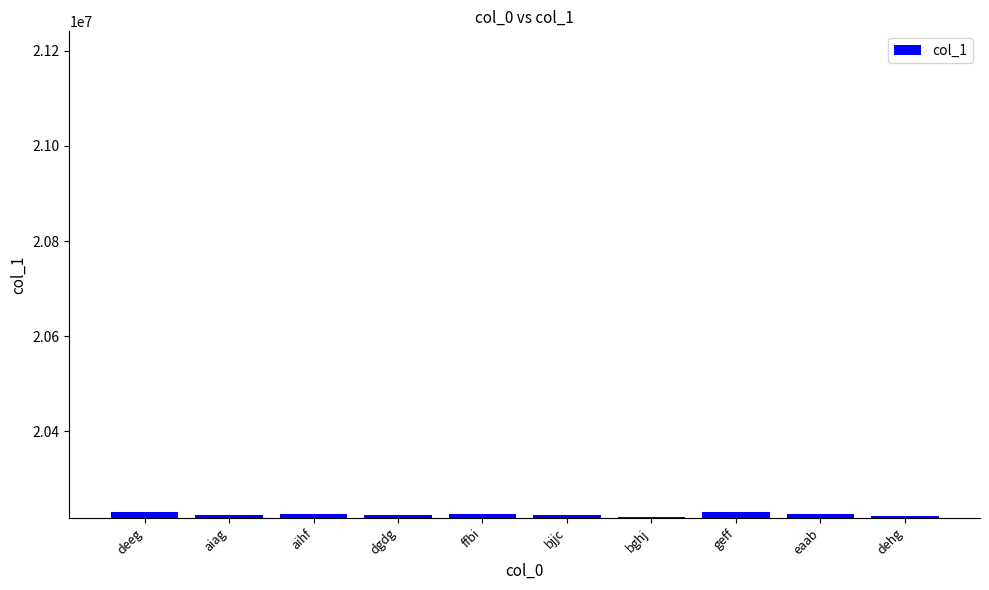

The chart shows a value of 20226551 at aihf. True or false?

True